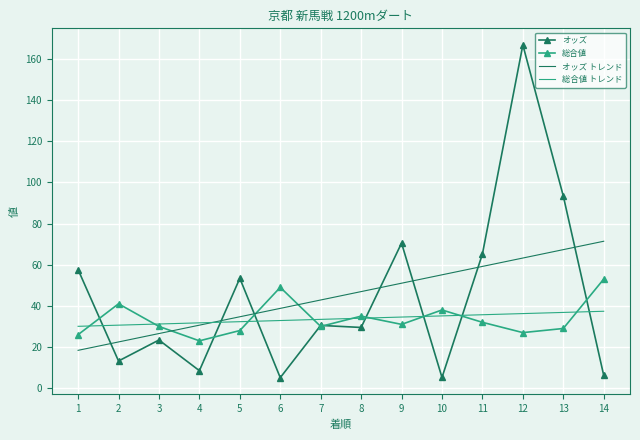

Where do 総合値 トレンド and 総合値 first cross each other?

1 and 2